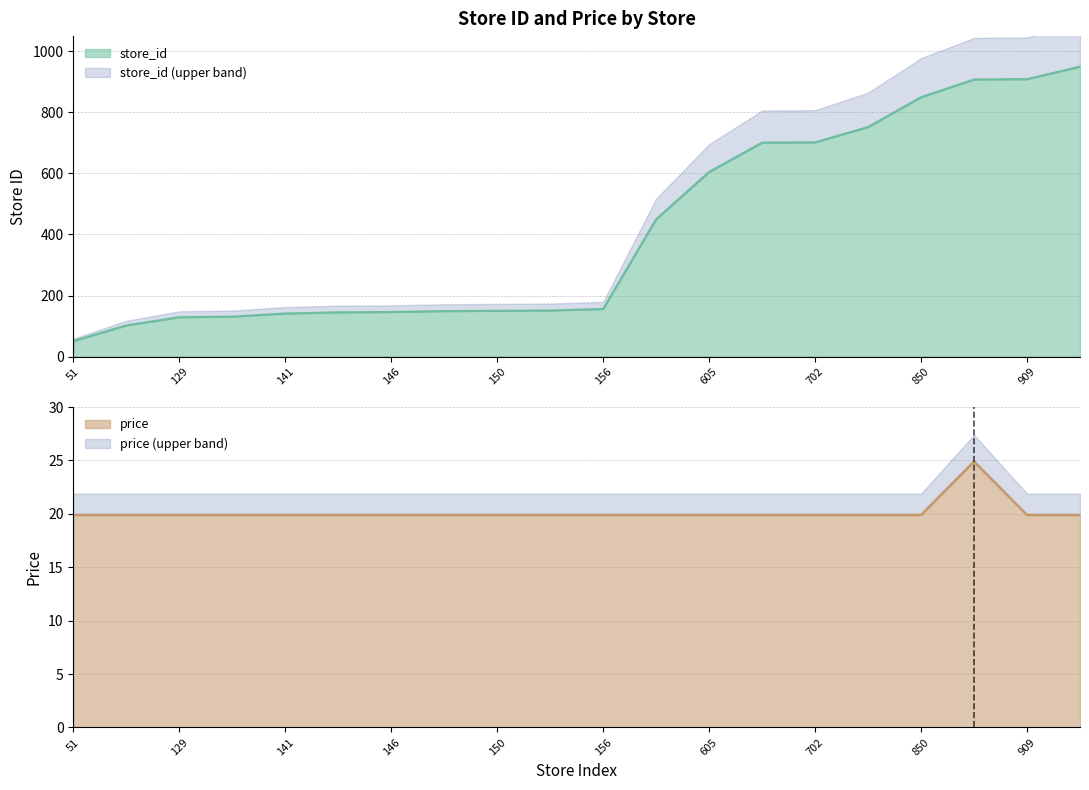

Read the price value at 129.

19.9